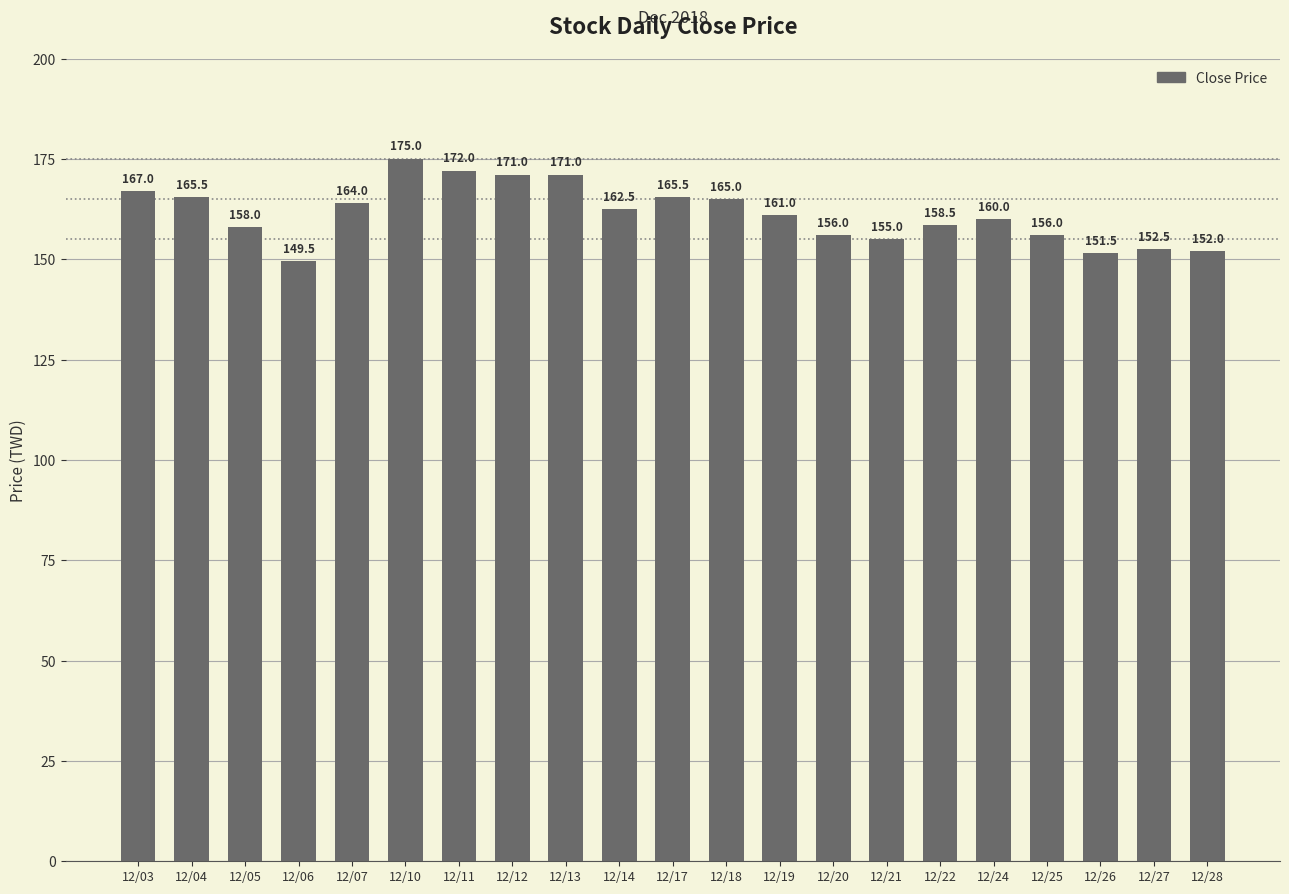

The chart shows a value of 104.4 at 12/27. True or false?

False